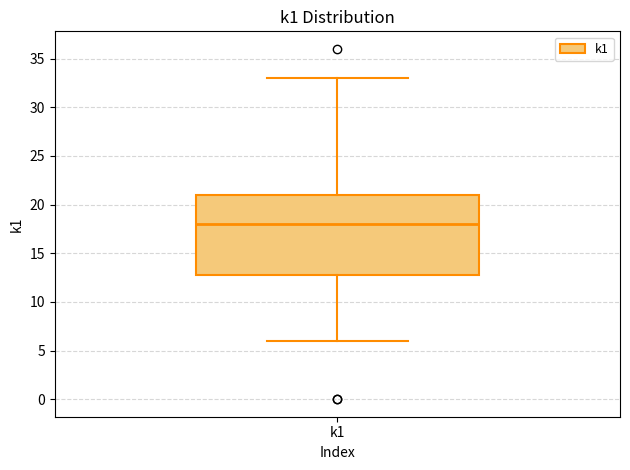

Where is the lower edge of the box for k1 on the y-axis? The values are not printed on the chart, so give them approximately, as read against the axis.

13